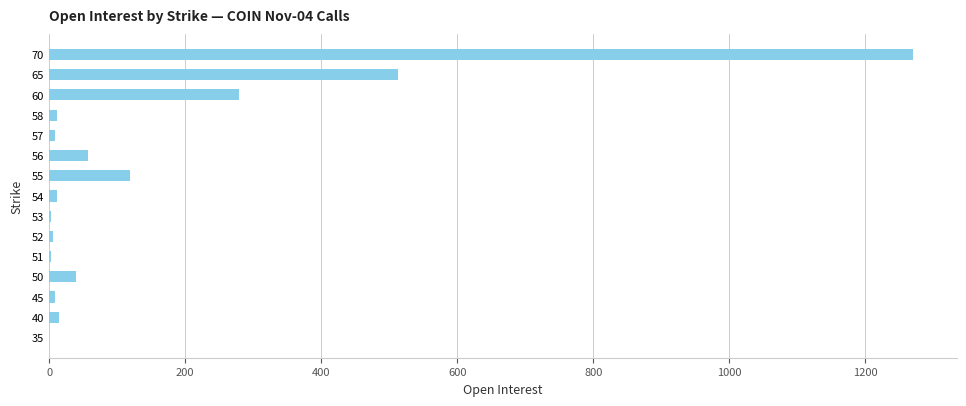

What is the greatest value displayed?

1271